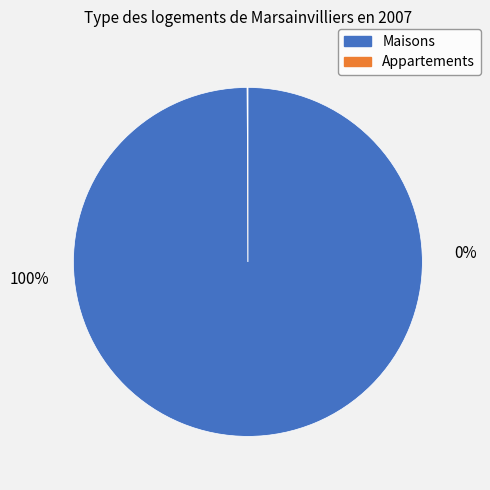

Count the number of slices in the pie.

2